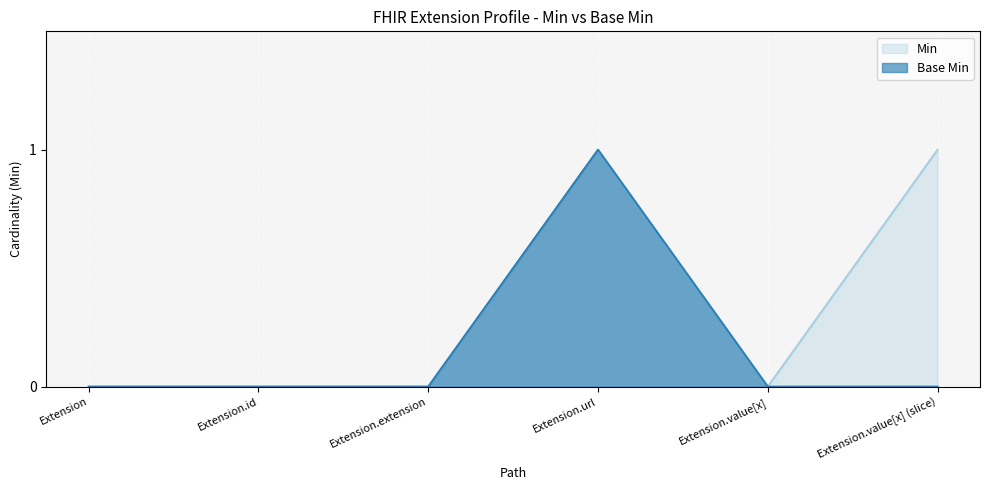

At which label is Min closest to 0?

Extension